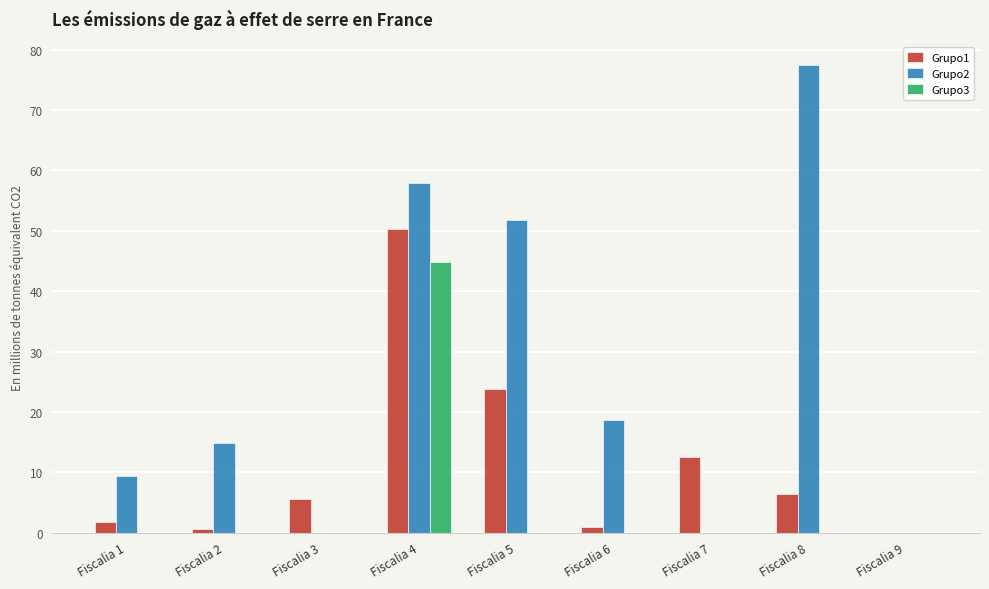

The value of Grupo2 at Fiscalia 7 is -36.1. True or false?

False